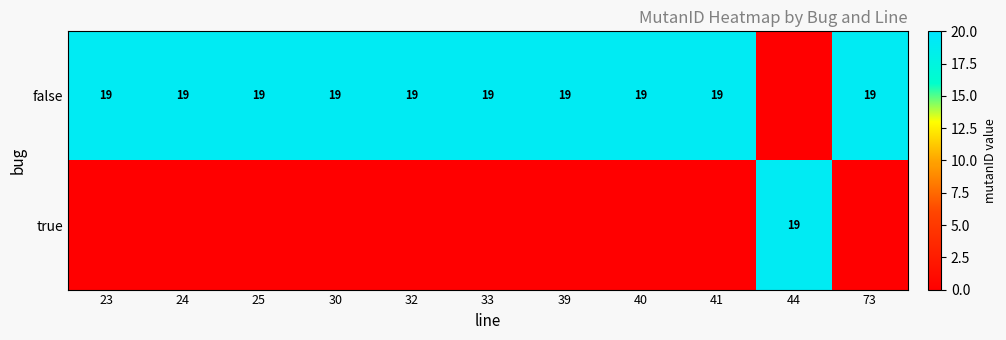

List the series in order of their peak value, lowest first.

true, false